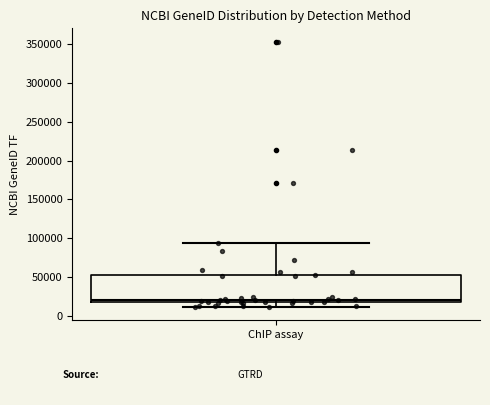

Transcribe this box plot: give where the median line is, the range the box spans, and where the two whiskers end, as read against the y-axis. The values are not printed on the chart, so give them approximately, as read against the axis.

median 20000 (just above the box's lower edge), box 20000 to 55000, whiskers 10000 to 95000